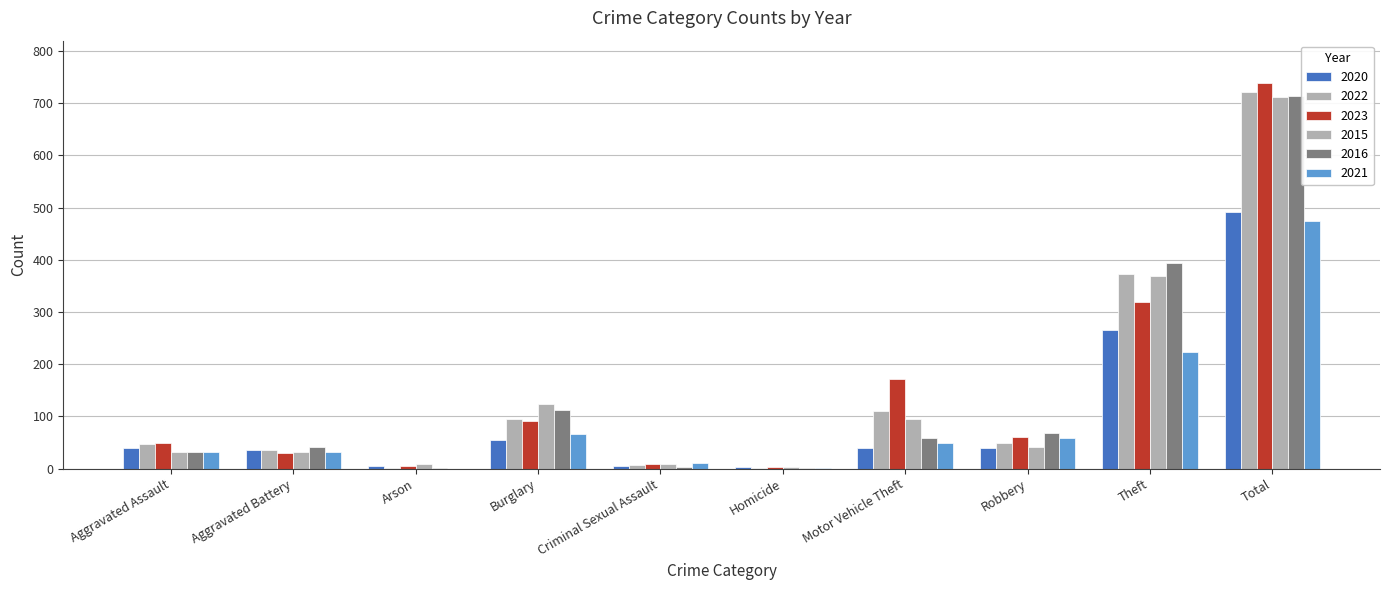

How many categories are shown in the chart?

10